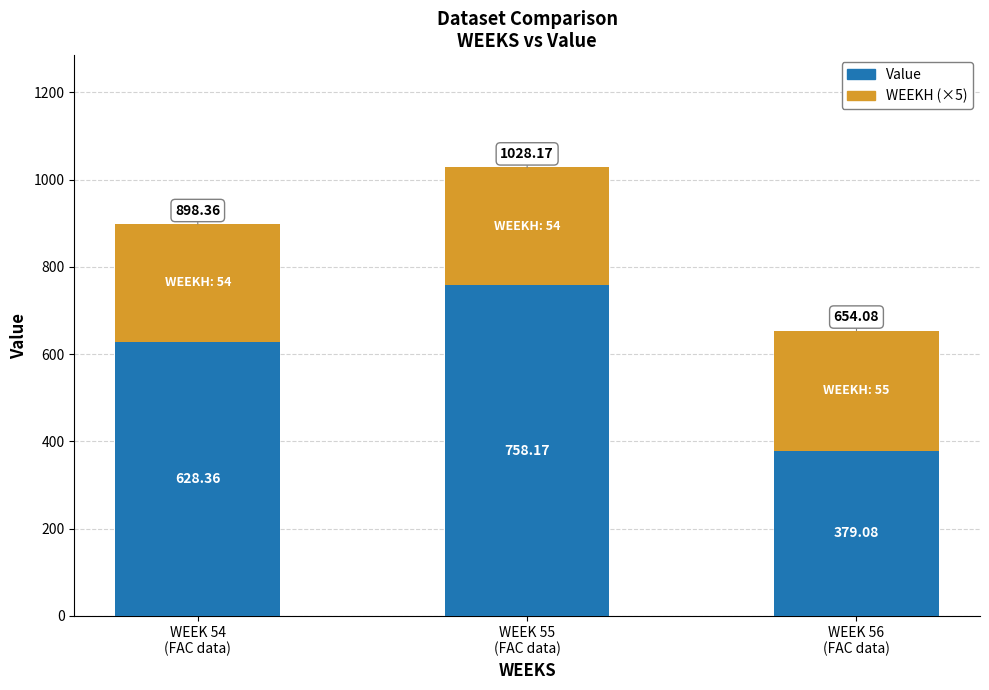

What is the average value of the Value series?

588.5